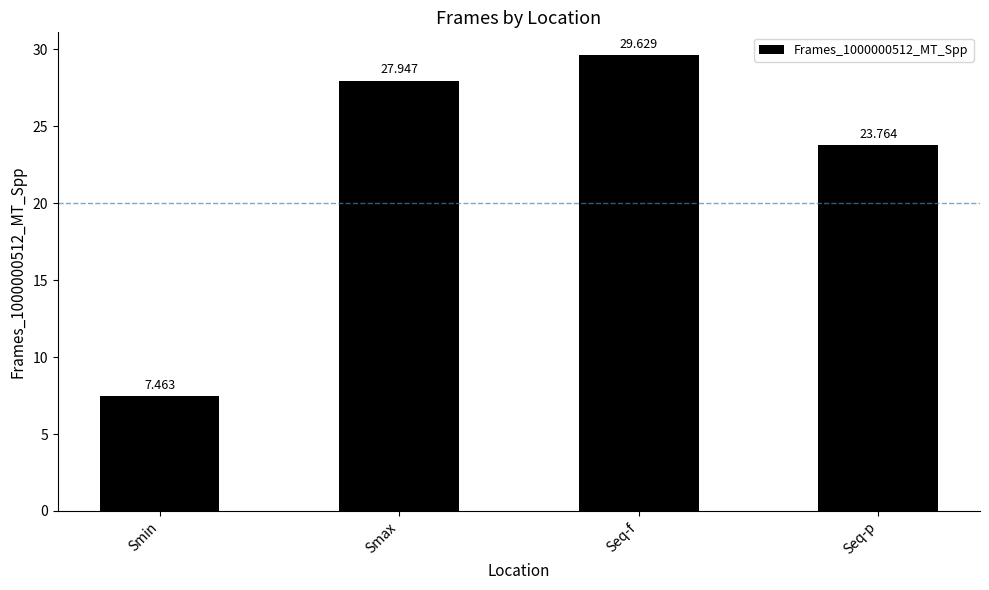

Rank the categories by value from lowest to highest.

Smin, Seq-p, Smax, Seq-f